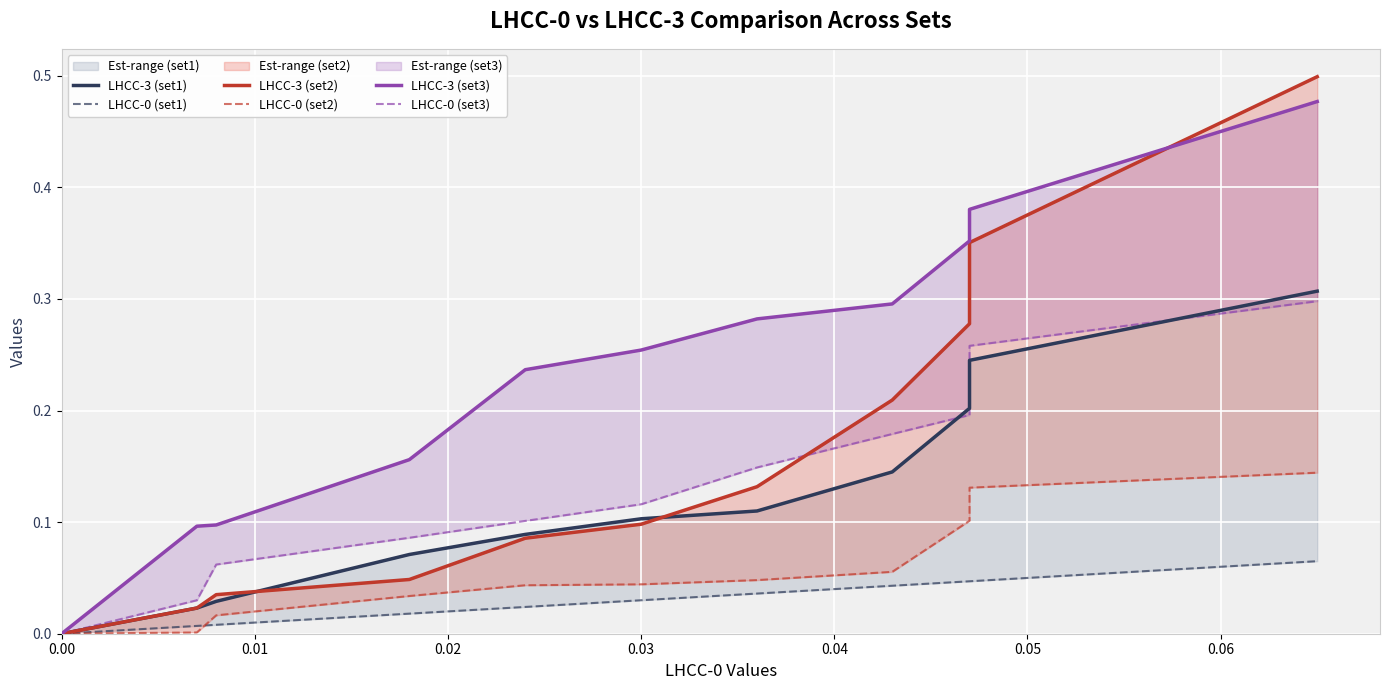

What is the difference between the maximum and second lowest values in the LHCC-0 (set1) series?

0.1